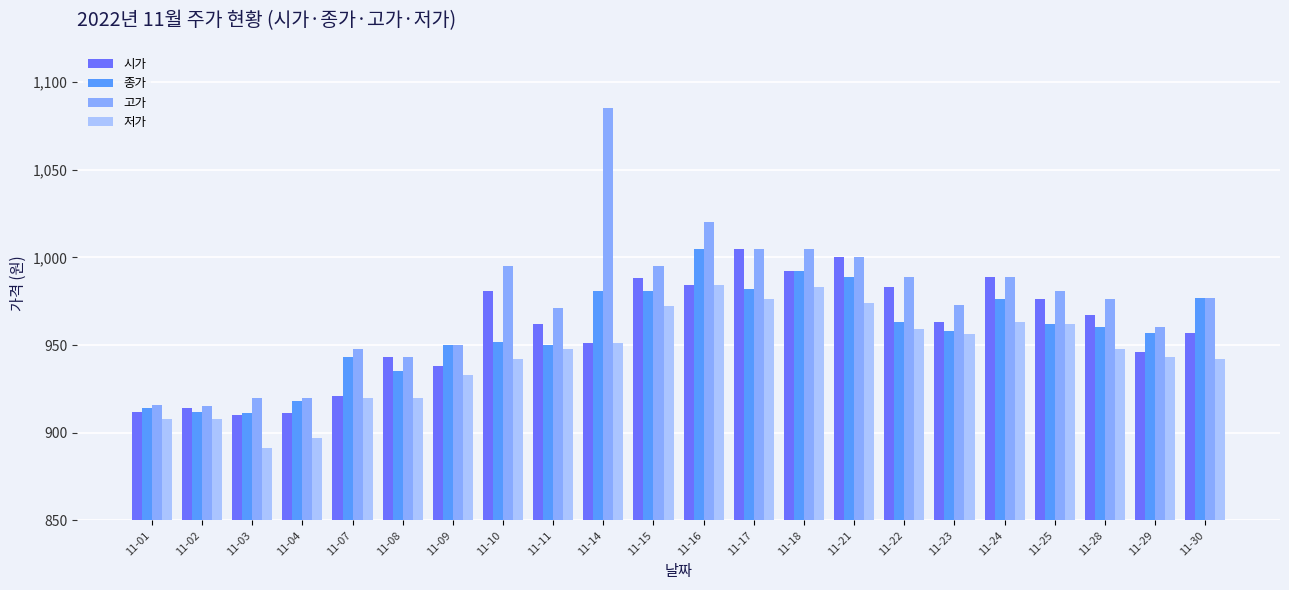

What is the value of the 시가 bar at the 21st from the left?

946